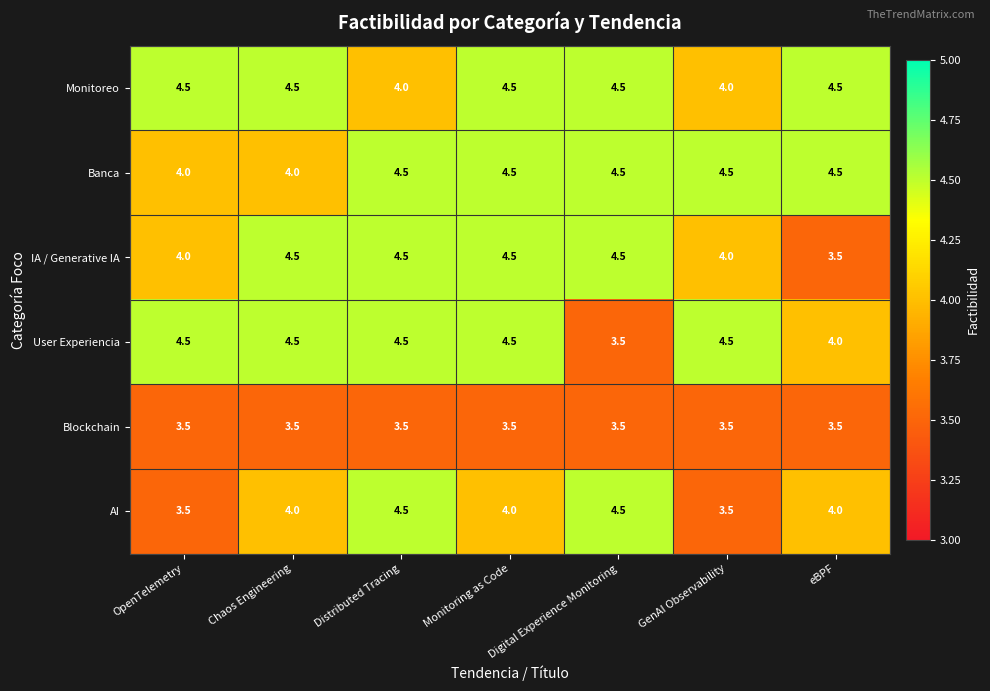

What is the sum of the Blockchain values at Monitoring as Code and eBPF?

7.0